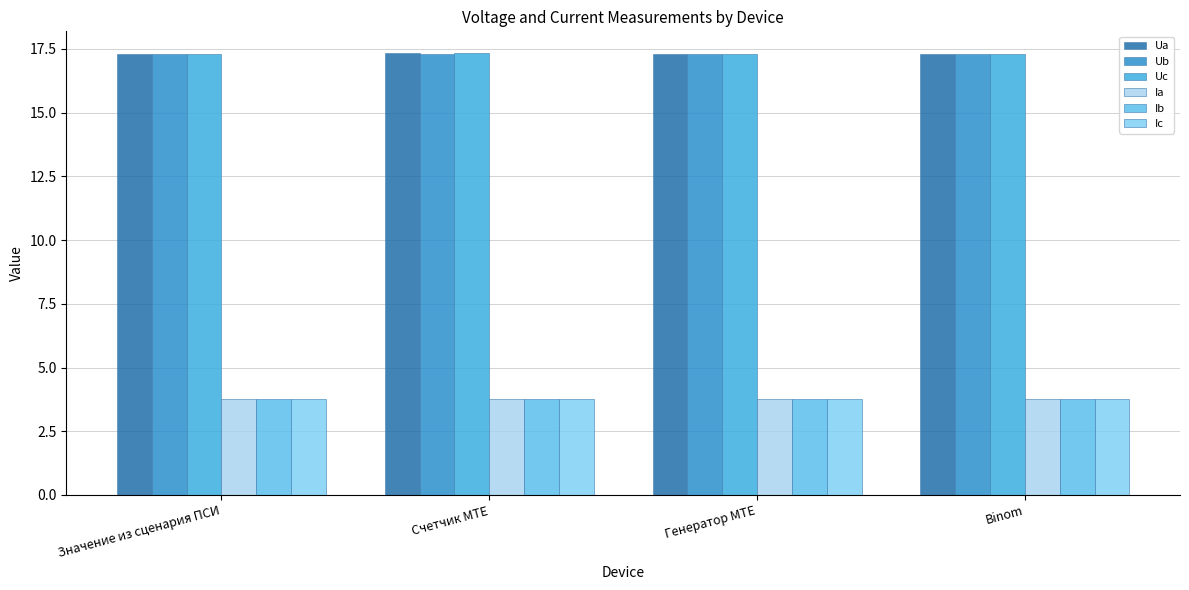

Does the chart contain any negative values?

No